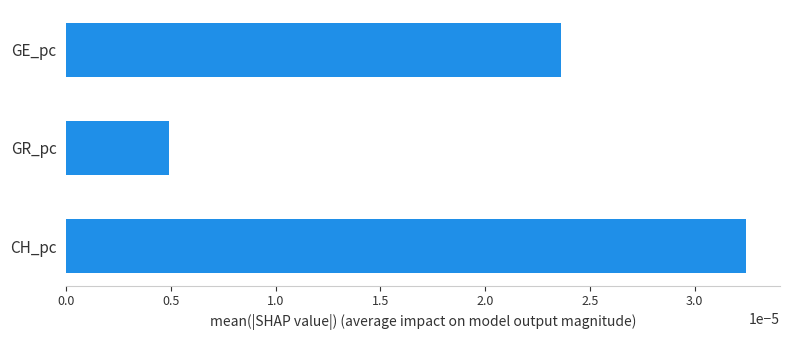

At which category does the chart reach its minimum across all series?

GR_pc